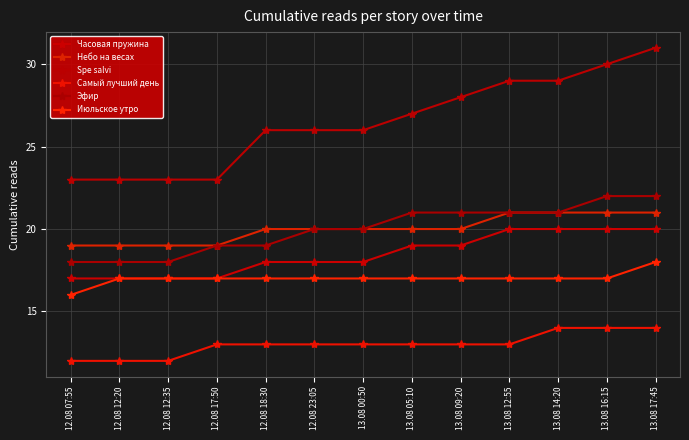

List the labels in order of Небо на весах value, largest first.

13.08 12:55, 13.08 14:20, 13.08 16:15, 13.08 17:45, 12.08 18:30, 12.08 23:05, 13.08 00:50, 13.08 05:10, 13.08 09:20, 12.08 07:55, 12.08 12:20, 12.08 12:35, 12.08 17:50